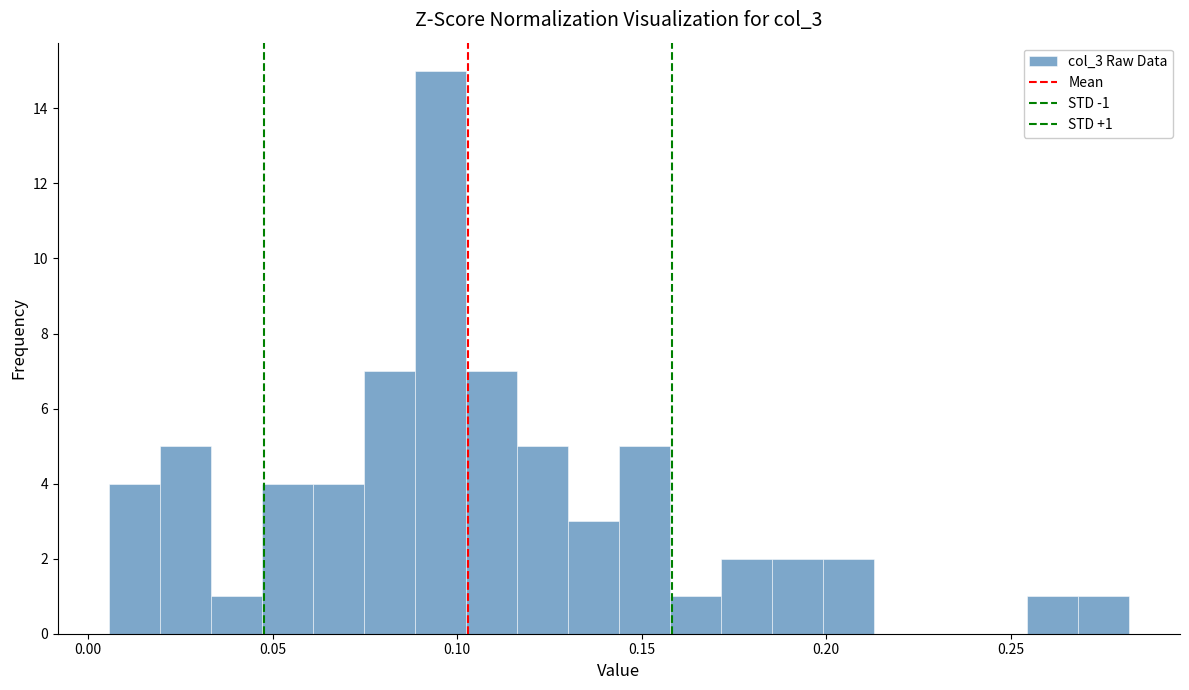

Read against the x-axis, roughly where is the centre of the tallest bar?

0.095